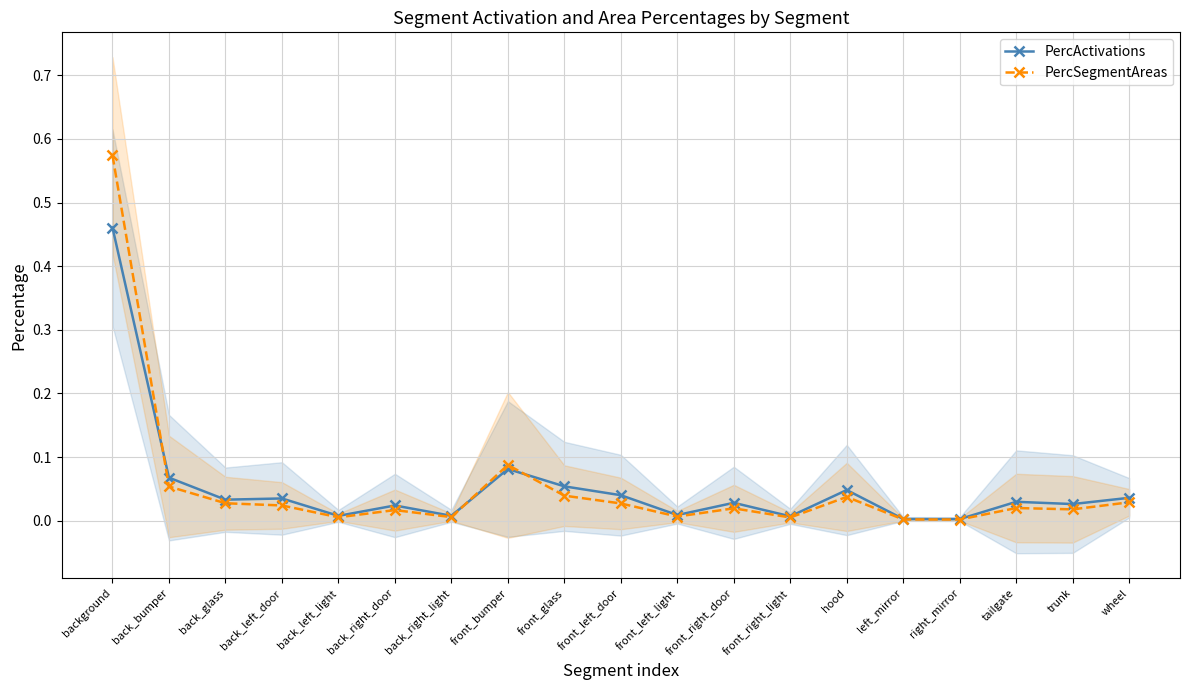

How many data points does each series have?

19